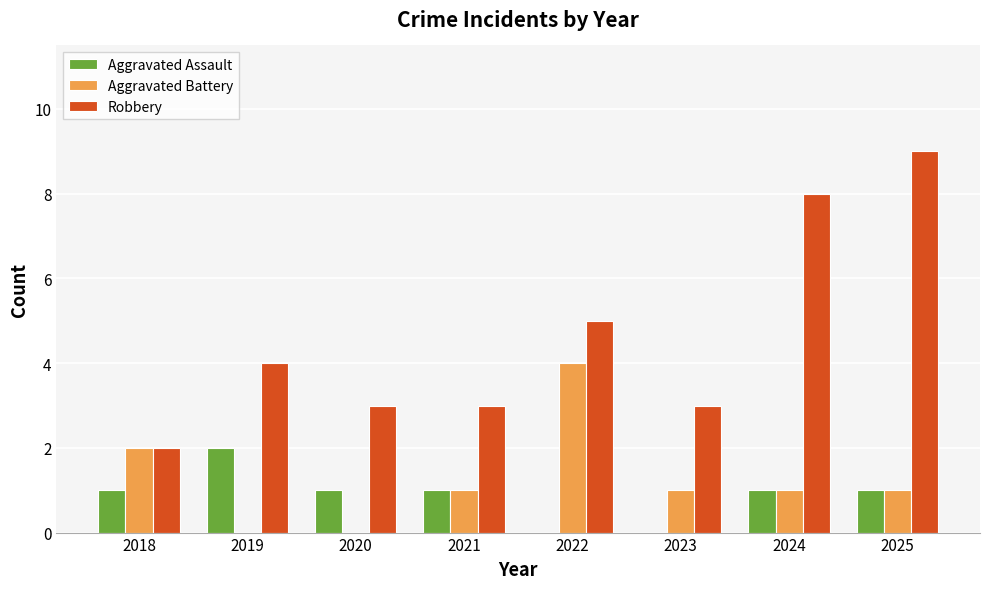

What is the highest value of the Robbery series?

9